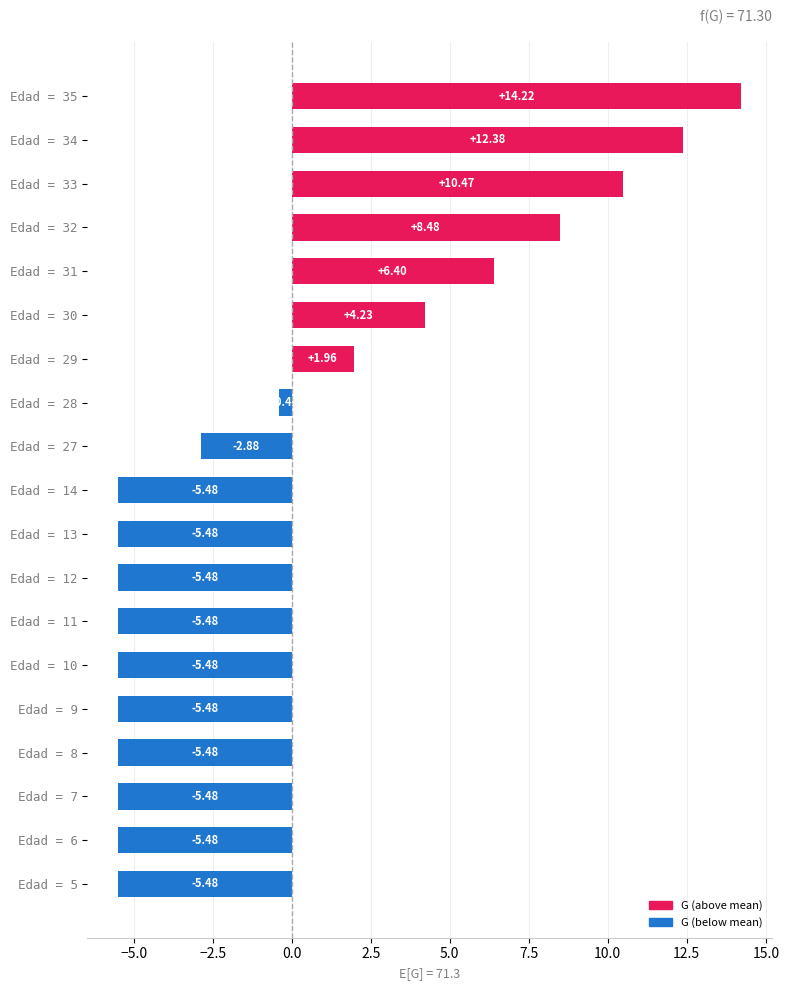

What is the change in value from Edad = 34 to Edad = 35?

+1.8